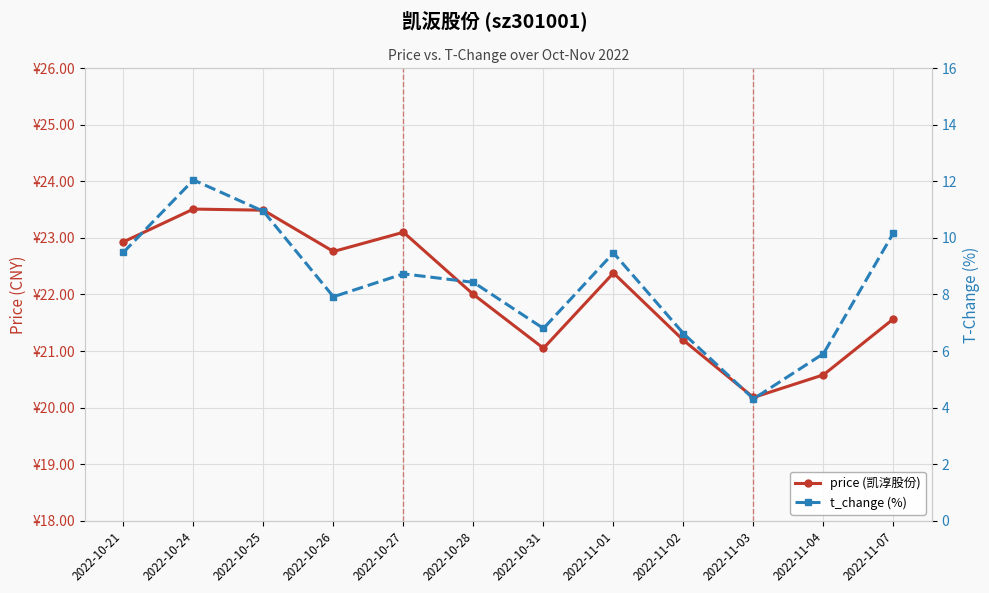

At which label is t_change closest to 8?

2022-10-26